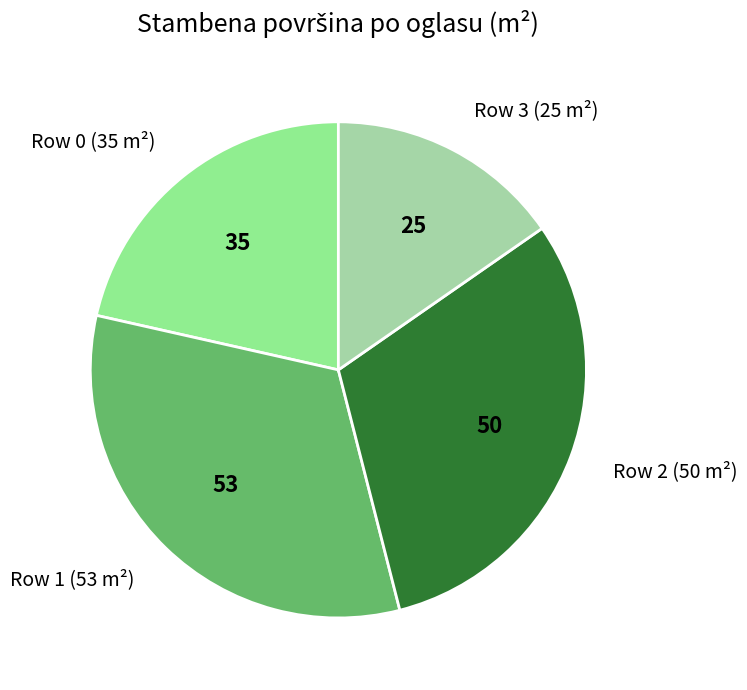

Does Row 1 (53 m²) account for over 50% of the chart?

No